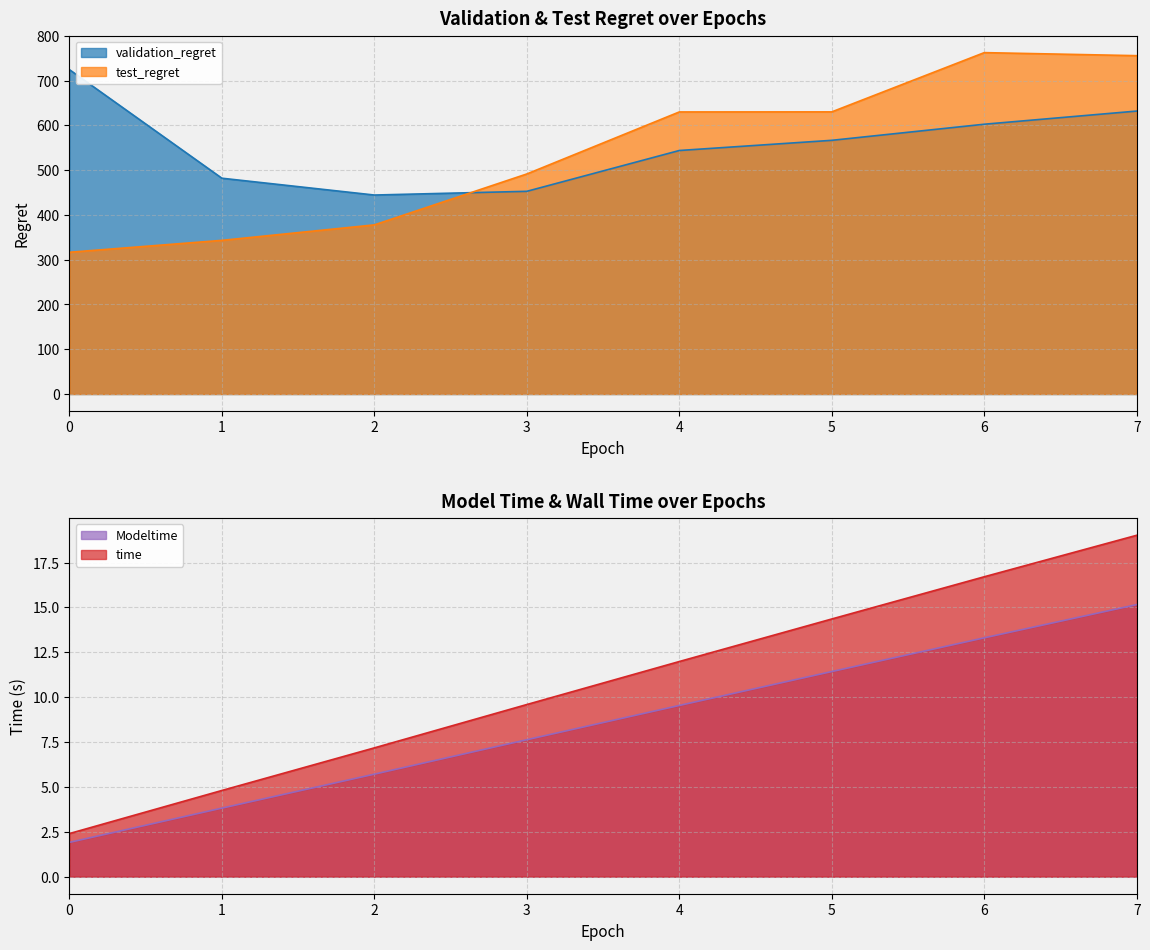

Where is the first local maximum for test_regret?

6